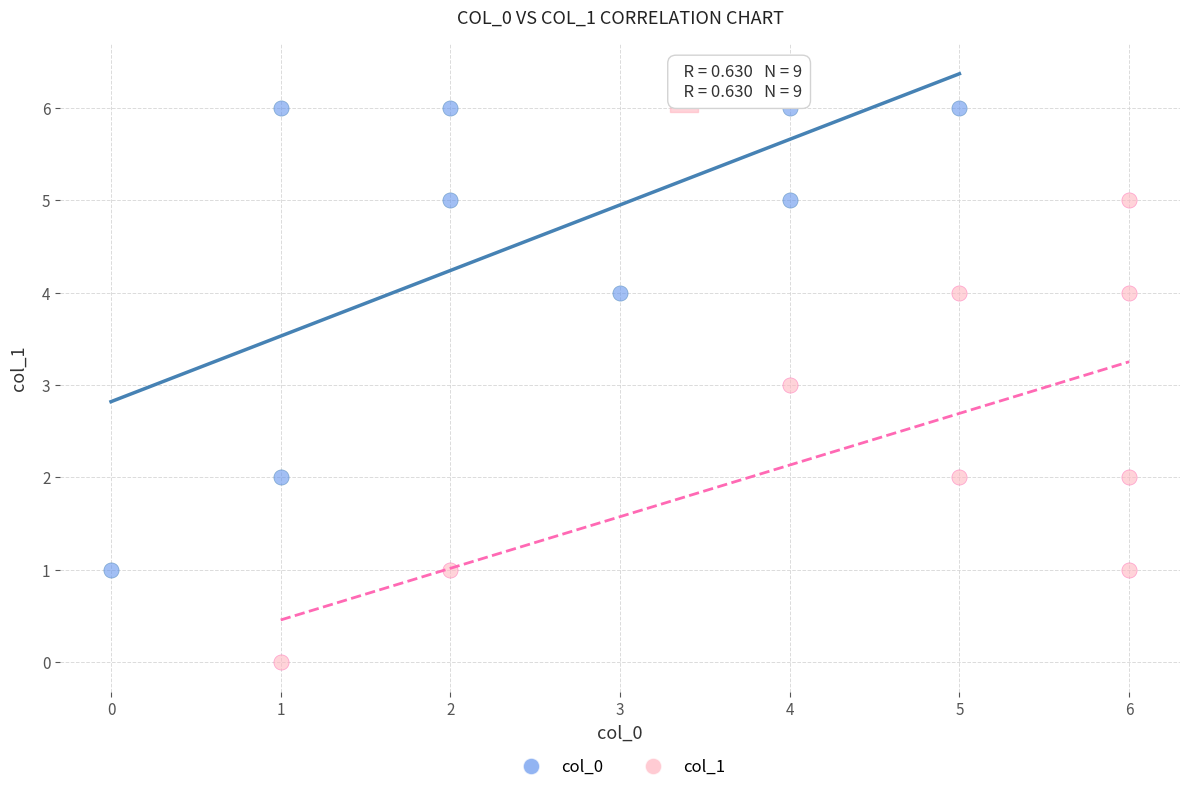

What are all the series names shown in the legend?

col_0, col_1